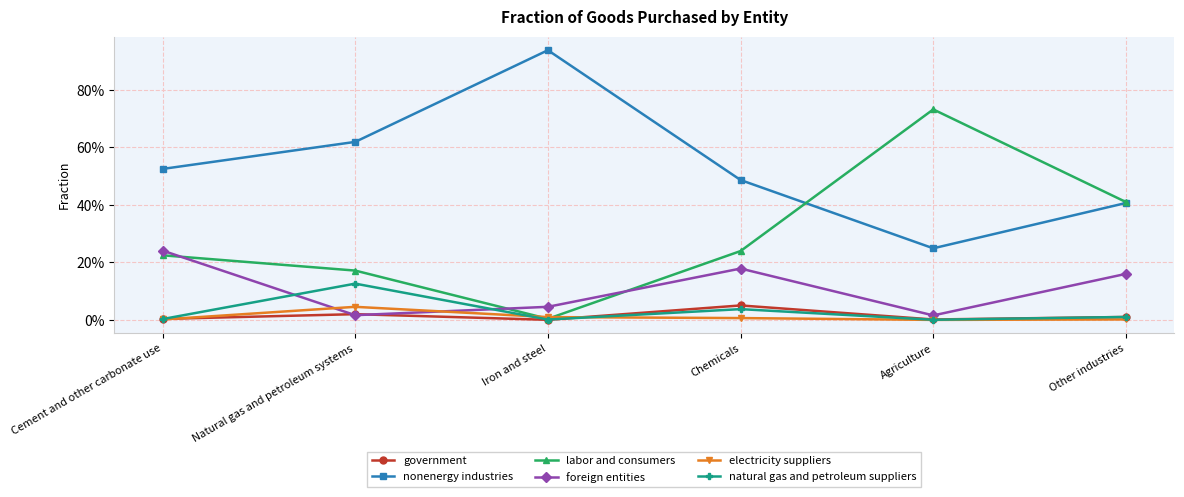

How many interior local peaks does the nonenergy industries series have?

1